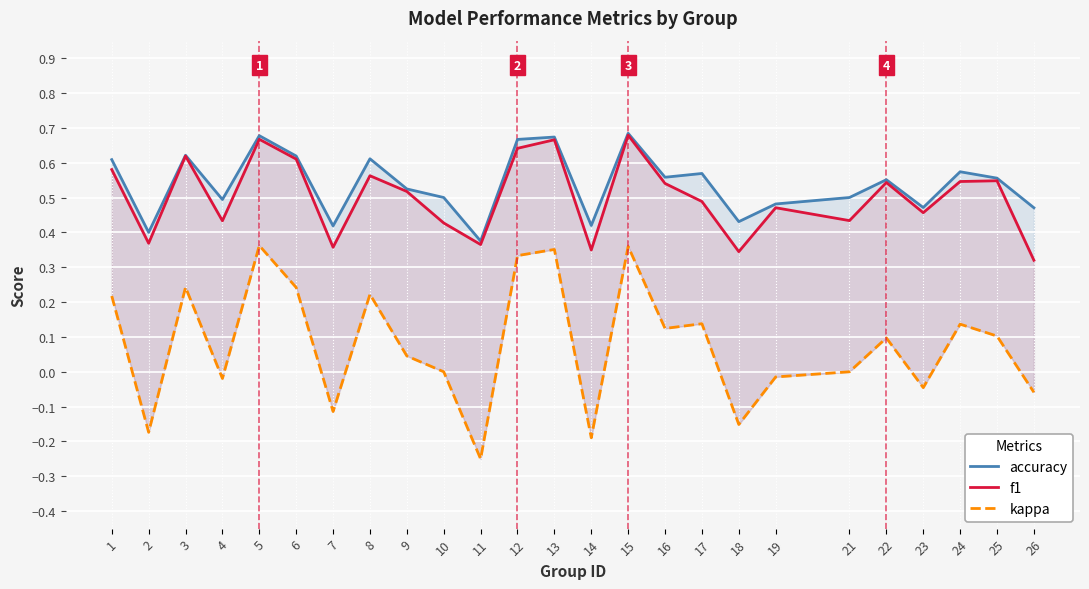

True or false: f1 and kappa cross at least once.

False